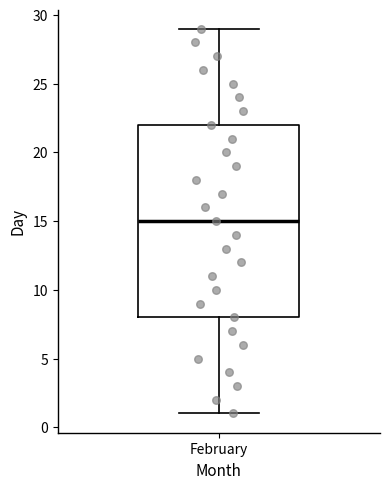

Where is the lower edge of the box for February on the y-axis? The values are not printed on the chart, so give them approximately, as read against the axis.

8